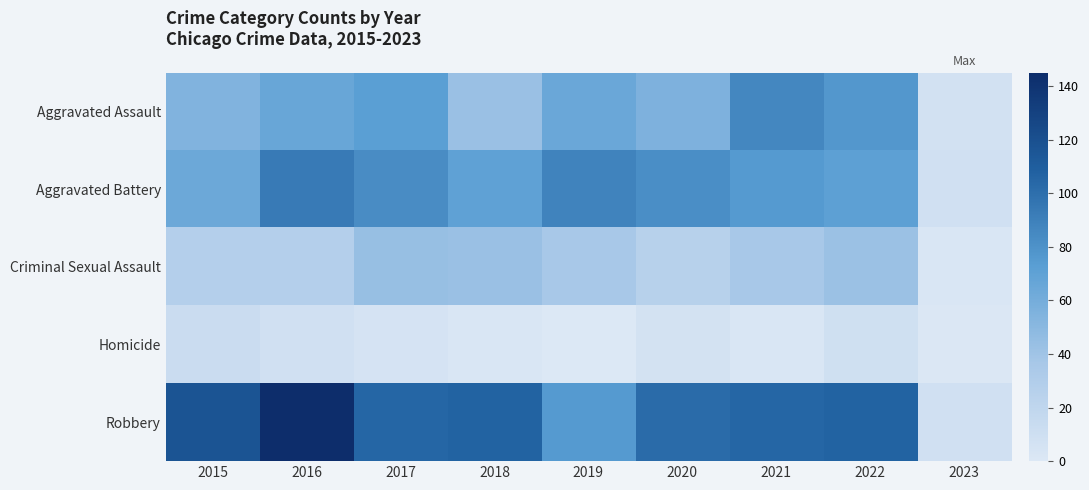

Where does the Criminal Sexual Assault series first go above 36?

2017